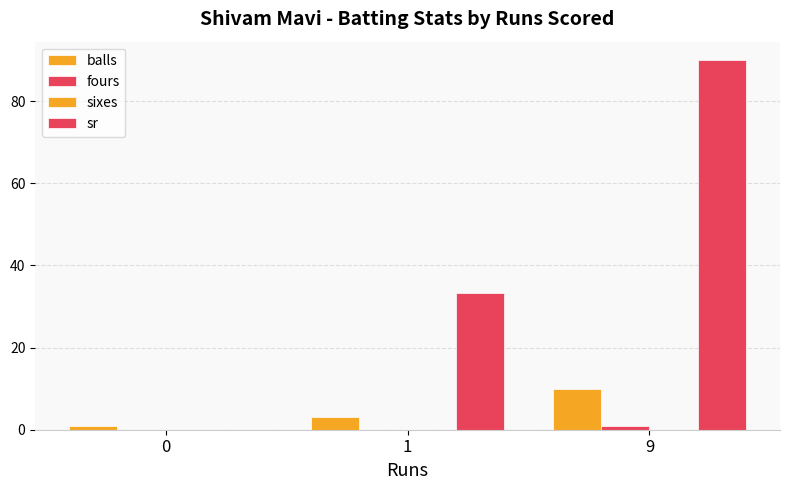

Which series has the largest total across all categories?

sr